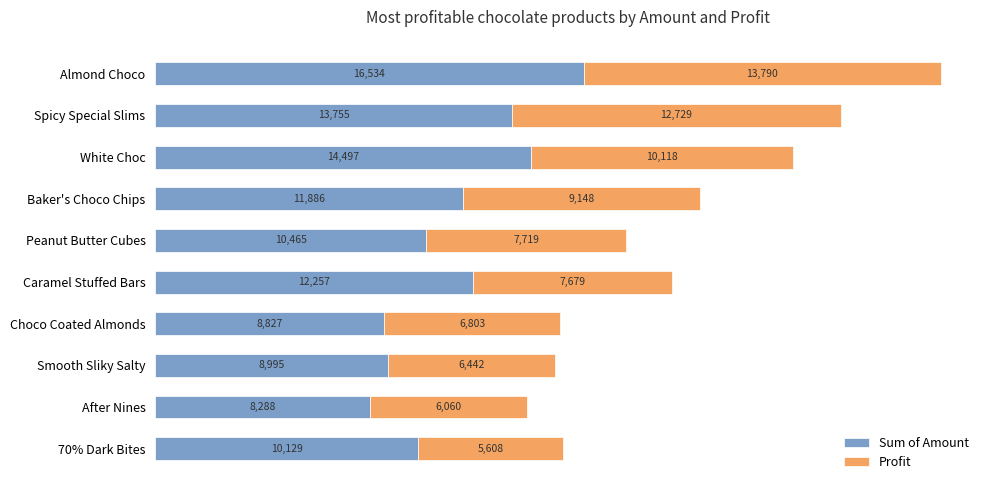

The Sum of Amount series shows 11886.0 at Baker's Choco Chips. True or false?

True